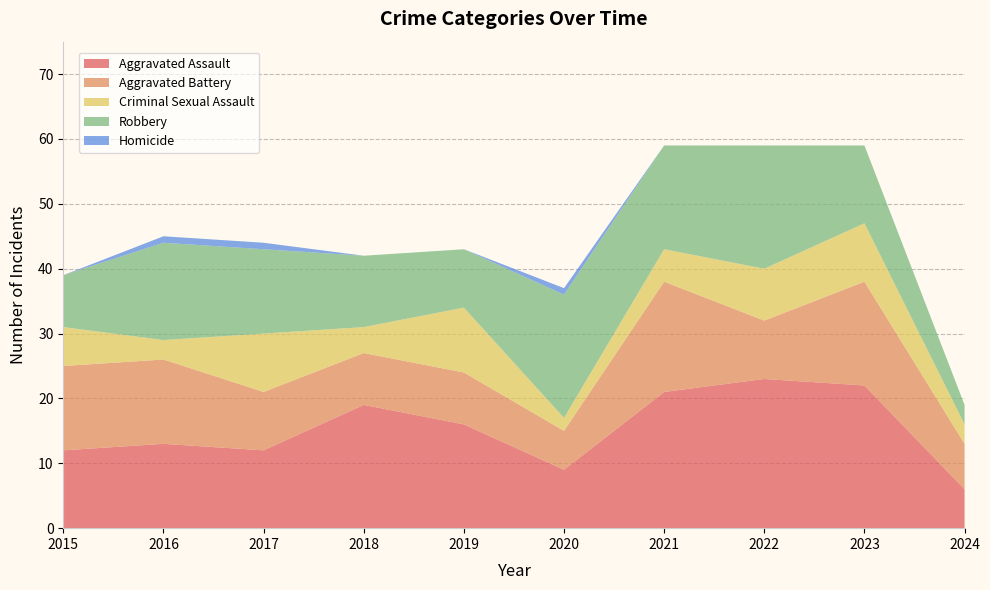

Reading left to right, what are all the values shown in this chart?

Aggravated Assault: 2015=12	2016=13	2017=12	2018=19	2019=16	2020=9	2021=21	2022=23	2023=22	2024=6
Aggravated Battery: 2015=13	2016=13	2017=9	2018=8	2019=8	2020=6	2021=17	2022=9	2023=16	2024=7
Criminal Sexual Assault: 2015=6	2016=3	2017=9	2018=4	2019=10	2020=2	2021=5	2022=8	2023=9	2024=3
Robbery: 2015=8	2016=15	2017=13	2018=11	2019=9	2020=19	2021=16	2022=19	2023=12	2024=3
Homicide: 2015=0	2016=1	2017=1	2018=0	2019=0	2020=1	2021=0	2022=0	2023=0	2024=0